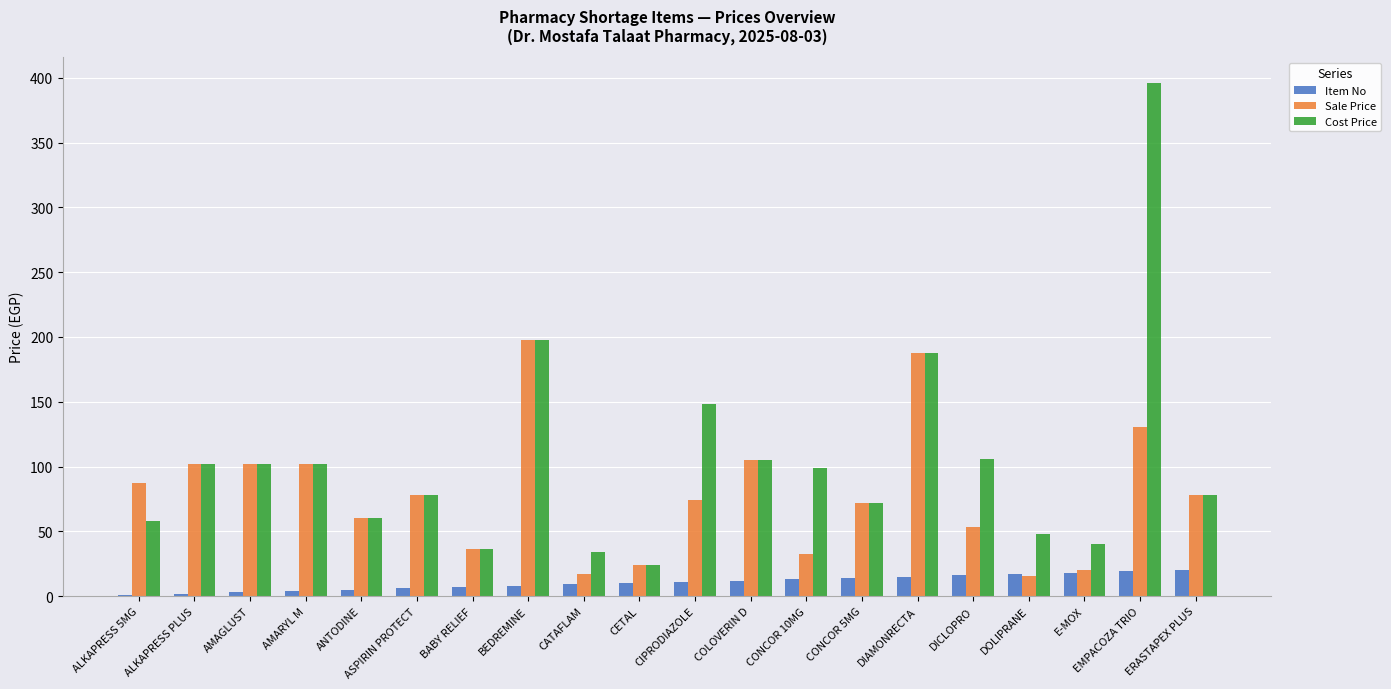

The Item No series shows 10.0 at CETAL. True or false?

True